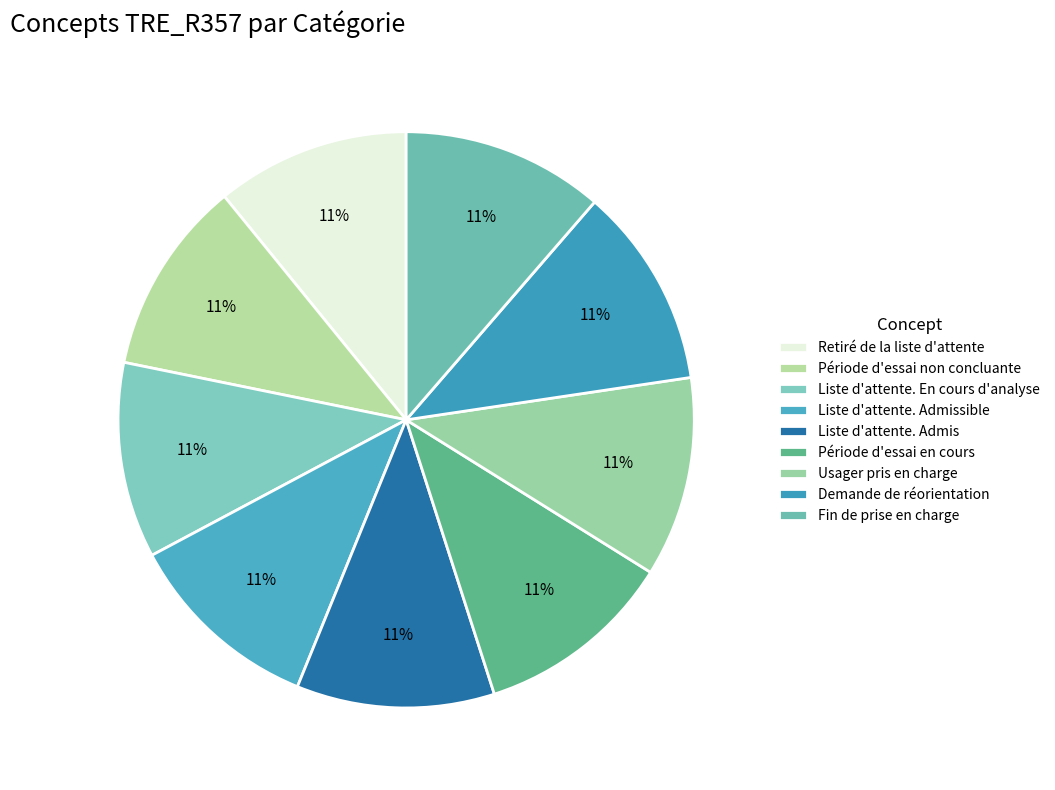

Which category has the biggest portion of the pie?

Fin de prise en charge